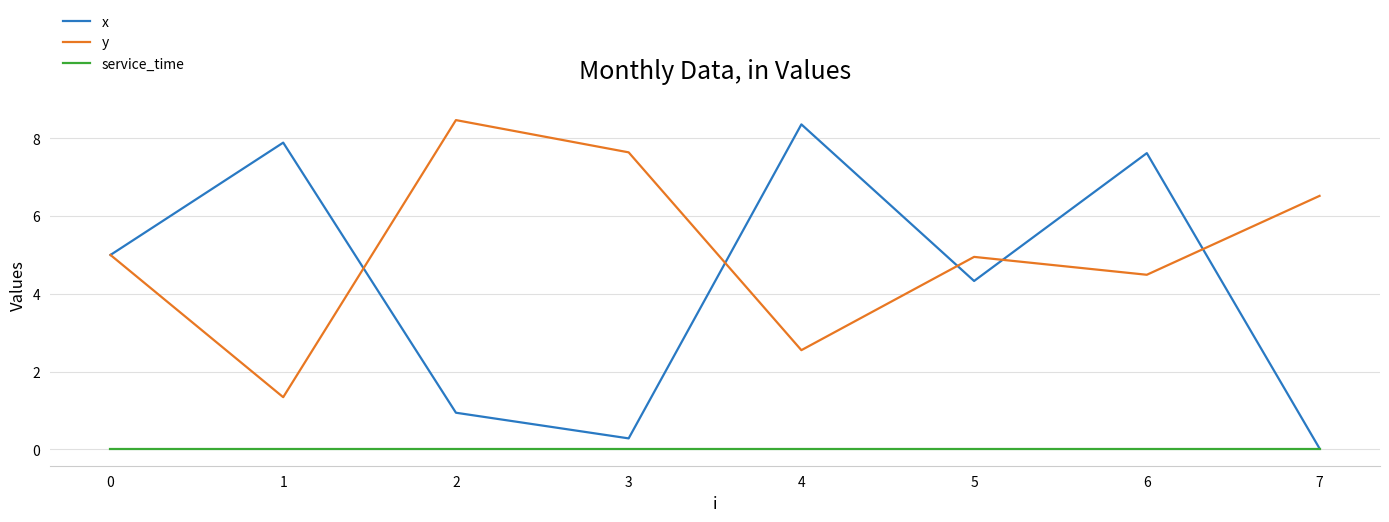

True or false: y and service_time intersect in this chart.

False